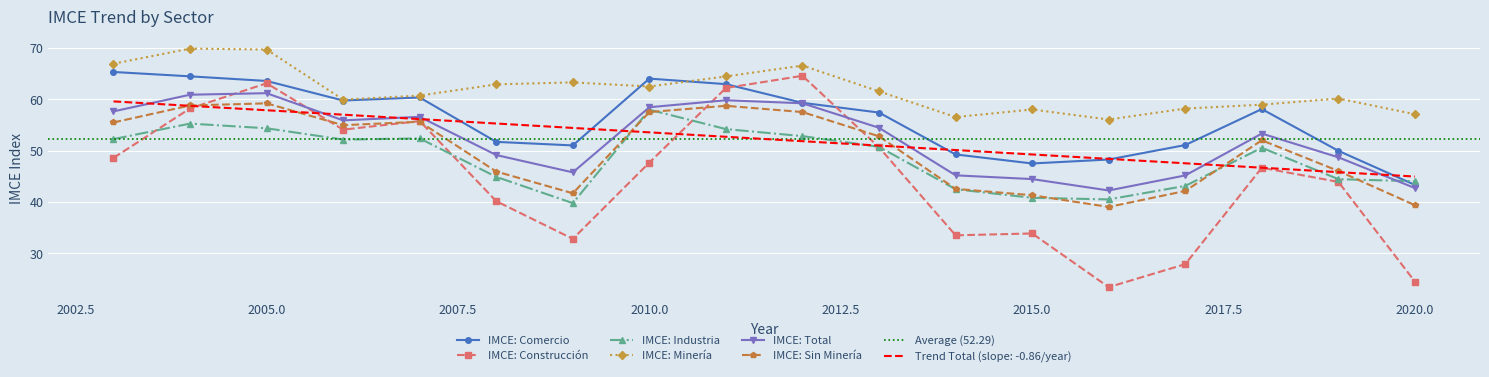

List the labels in order of IMCE: Comercio value, largest first.

2003, 2004, 2010, 2005, 2011, 2007, 2006, 2012, 2018, 2013, 2008, 2017, 2009, 2019, 2014, 2016, 2015, 2020